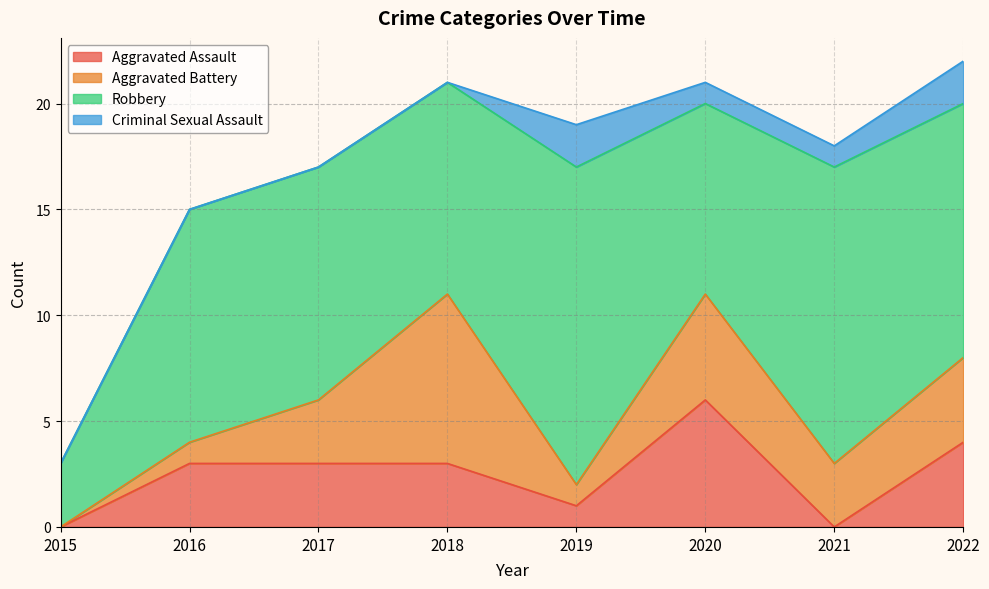

True or false: Aggravated Assault and Total intersect in this chart.

False